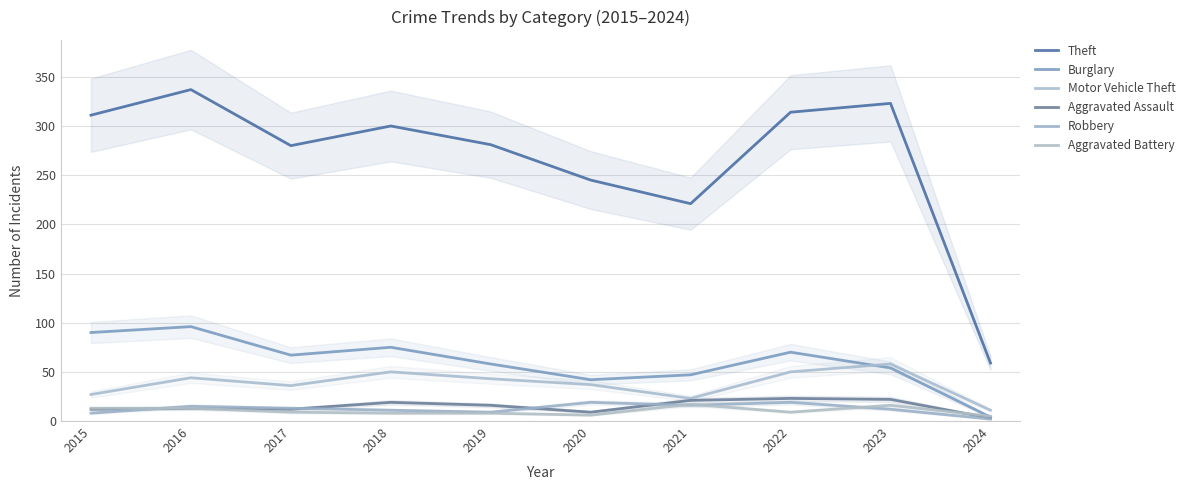

Count the number of categories in the chart.

10